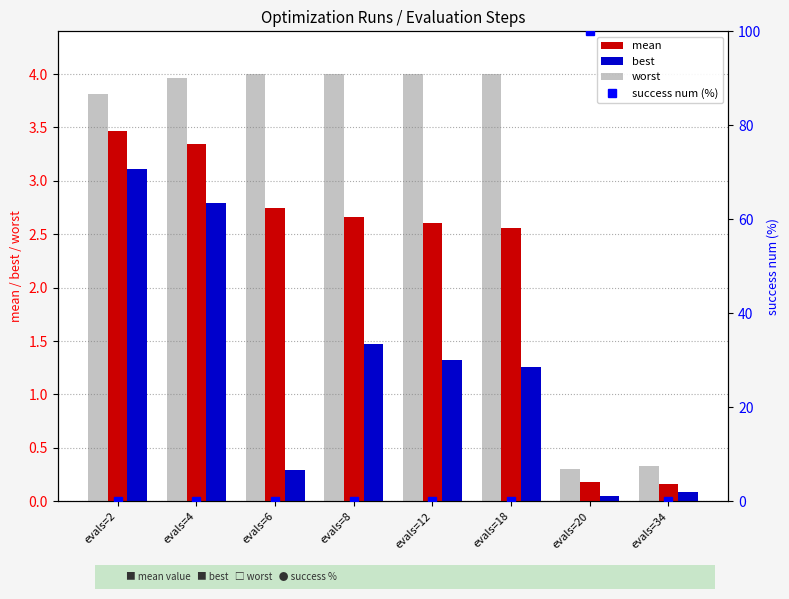

List the labels in order of best value, smallest first.

evals=20, evals=34, evals=6, evals=18, evals=12, evals=8, evals=4, evals=2